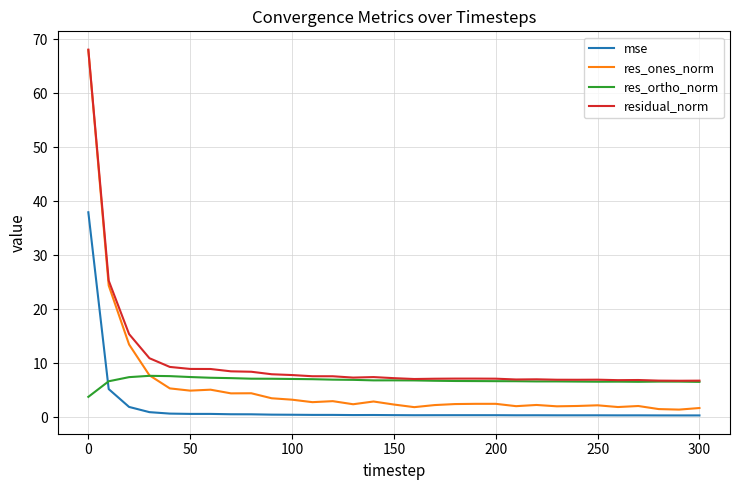

Which series has the widest spread of values?

res_ones_norm